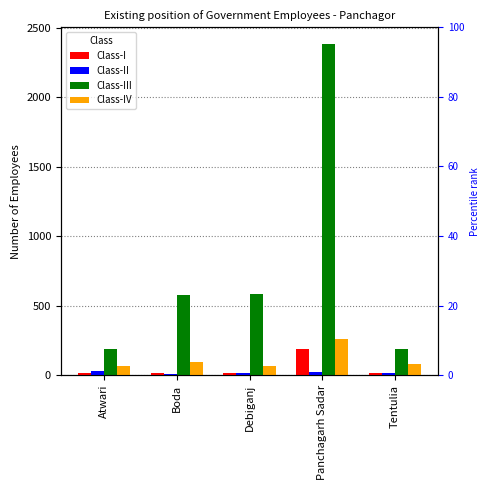

Are the bars grouped side by side (vs. stacked)?

Yes